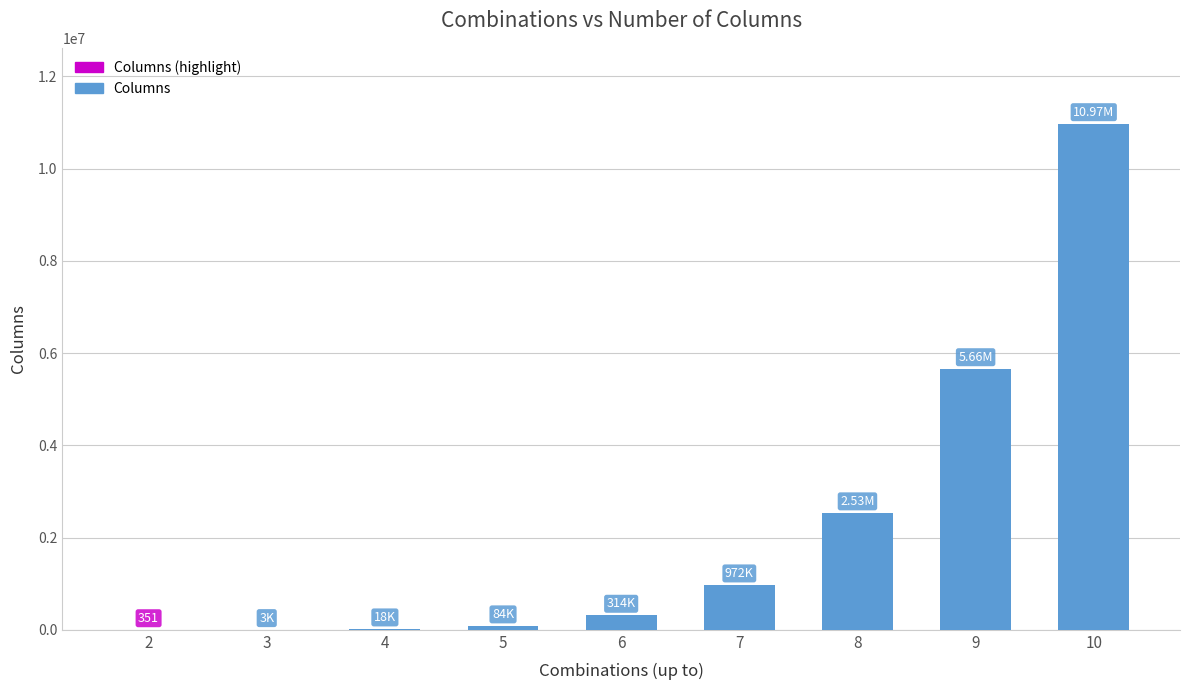

What is the approximate value at 9, to the nearest 100?

5658500